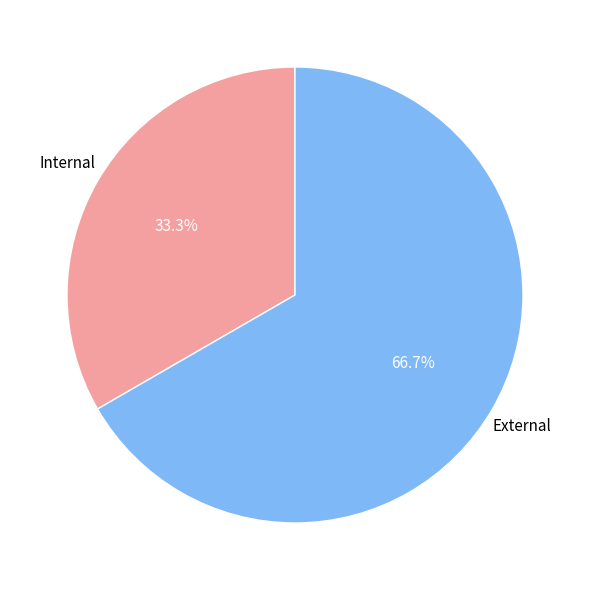

Is there a majority slice in this chart?

Yes